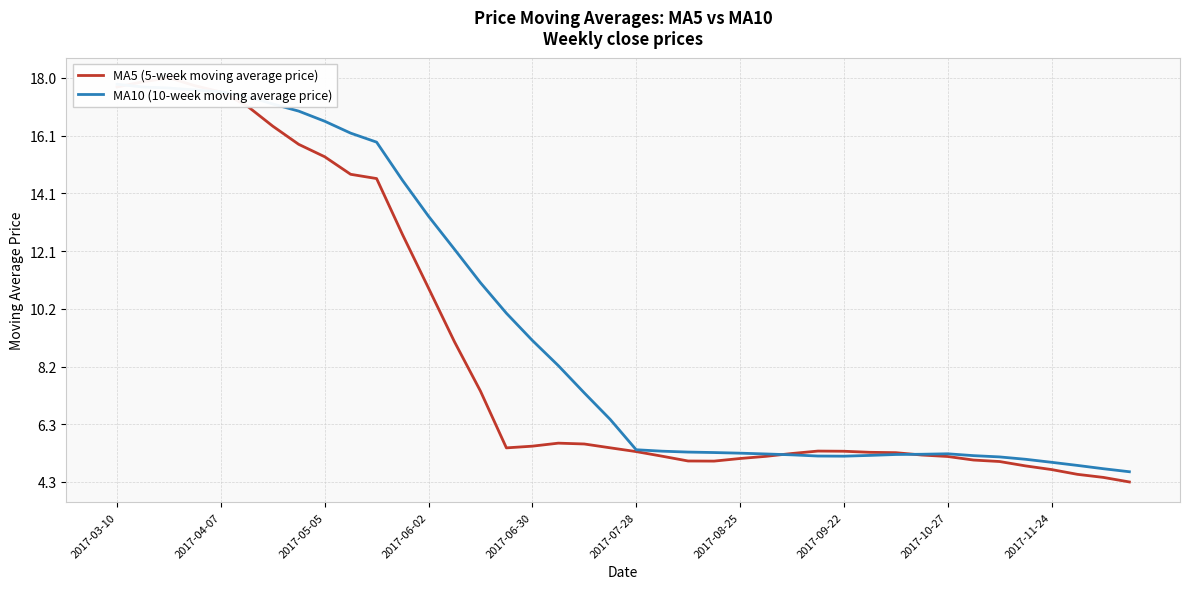

List the series in order of their peak value, lowest first.

MA10 (10-week moving average price), MA5 (5-week moving average price)